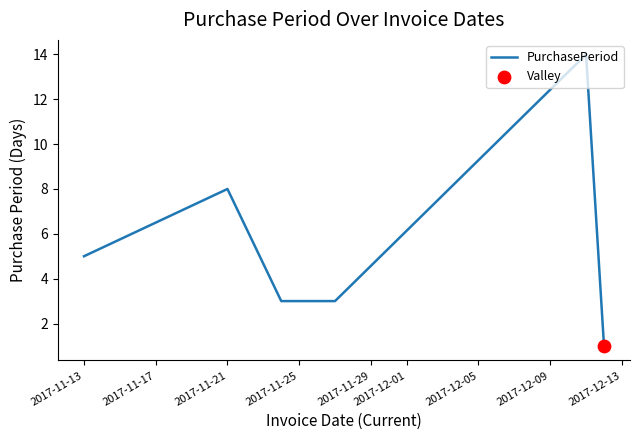

What is the greatest value displayed?

14